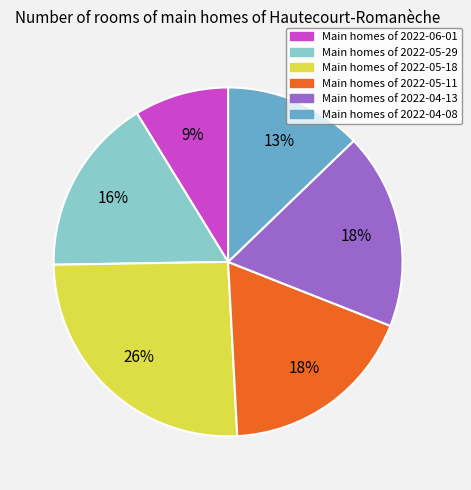

To the nearest percent, what is the difference between the largest and smallest slice percentages?

17%